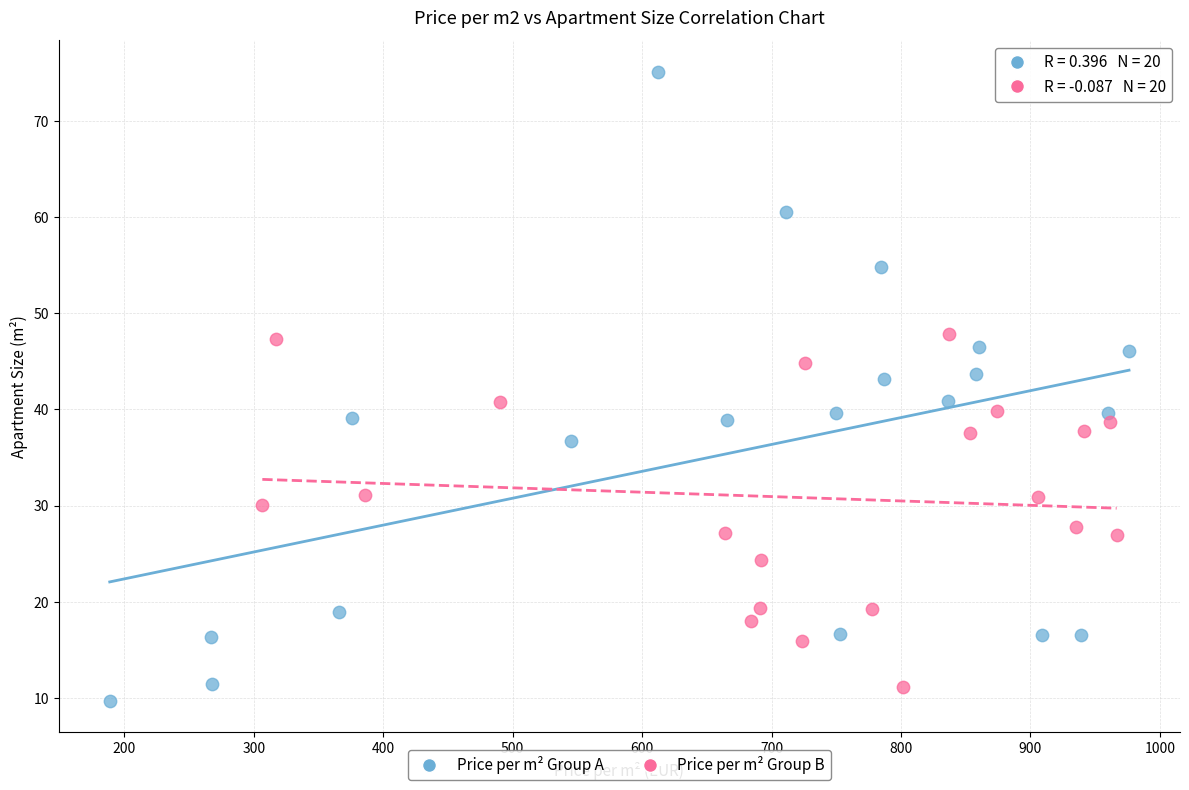

What are all the series names shown in the legend?

Price per m² Group A, Price per m² Group B